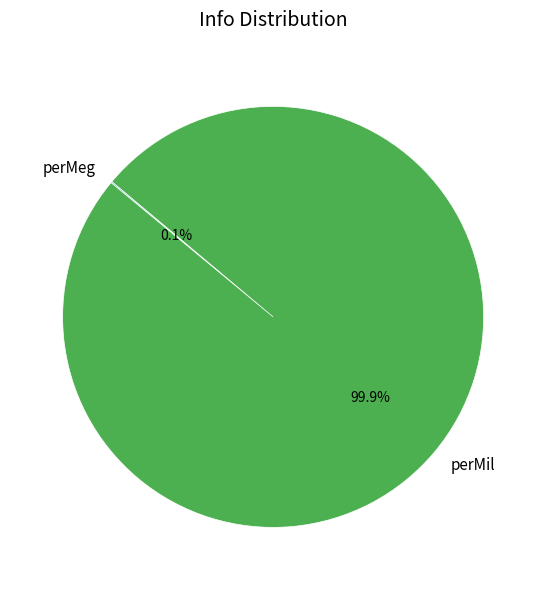

Does perMil represent more than half of the total?

Yes